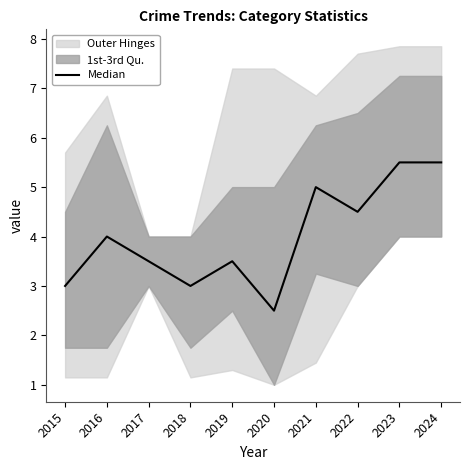

How many values exceed 4?

4